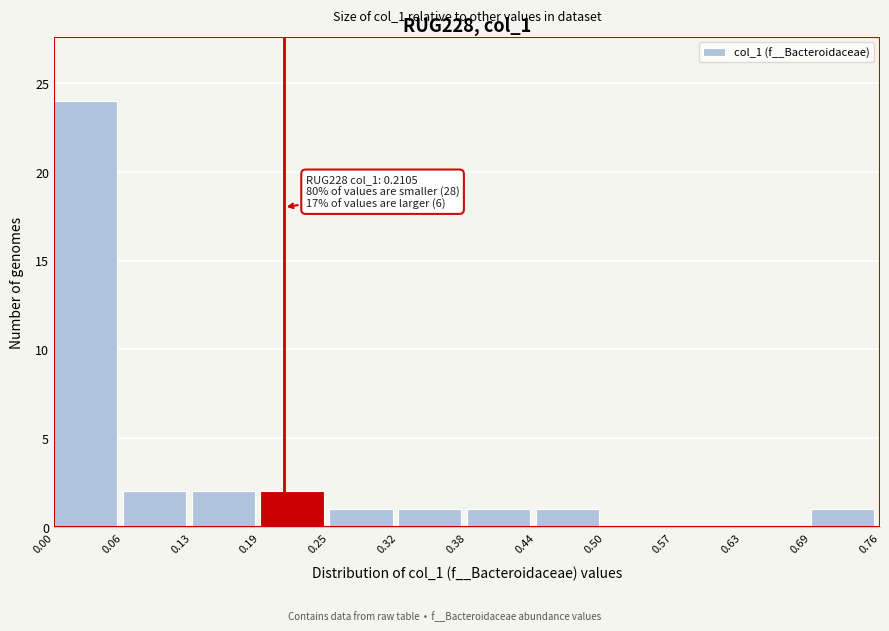

Which range on the x-axis has the tallest bar?

0.00 to 0.06